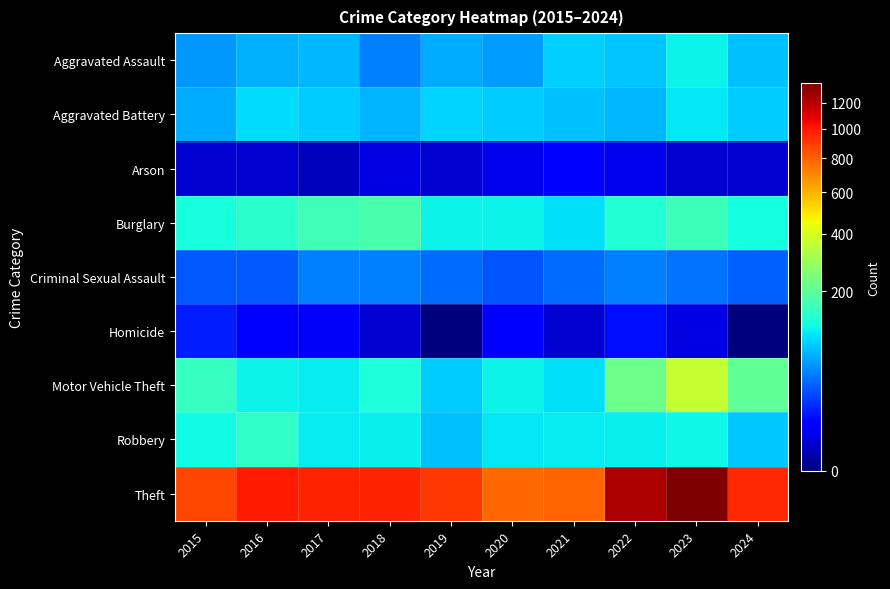

Reading left to right, transcribe all the data shown in this chart.

Aggravated Assault: 2015=54	2016=66	2017=72	2018=43	2019=65	2020=56	2021=86	2022=78	2023=110	2024=76
Aggravated Battery: 2015=64	2016=93	2017=83	2018=70	2019=88	2020=82	2021=75	2022=71	2023=102	2024=82
Arson: 2015=2	2016=2	2017=1	2018=3	2019=2	2020=4	2021=8	2022=4	2023=2	2024=2
Burglary: 2015=121	2016=139	2017=162	2018=176	2019=110	2020=110	2021=95	2022=132	2023=161	2024=120
Criminal Sexual Assault: 2015=28	2016=28	2017=44	2018=43	2019=36	2020=27	2021=36	2022=43	2023=38	2024=32
Homicide: 2015=13	2016=8	2017=5	2018=2	2019=0	2020=6	2021=2	2022=10	2023=3	2024=0
Motor Vehicle Theft: 2015=152	2016=110	2017=104	2018=127	2019=84	2020=109	2021=96	2022=219	2023=364	2024=203
Robbery: 2015=117	2016=144	2017=105	2018=107	2019=75	2020=102	2021=105	2022=108	2023=114	2024=81
Theft: 2015=874	2016=999	2017=979	2018=977	2019=914	2020=782	2021=791	2022=1235	2023=1368	2024=955